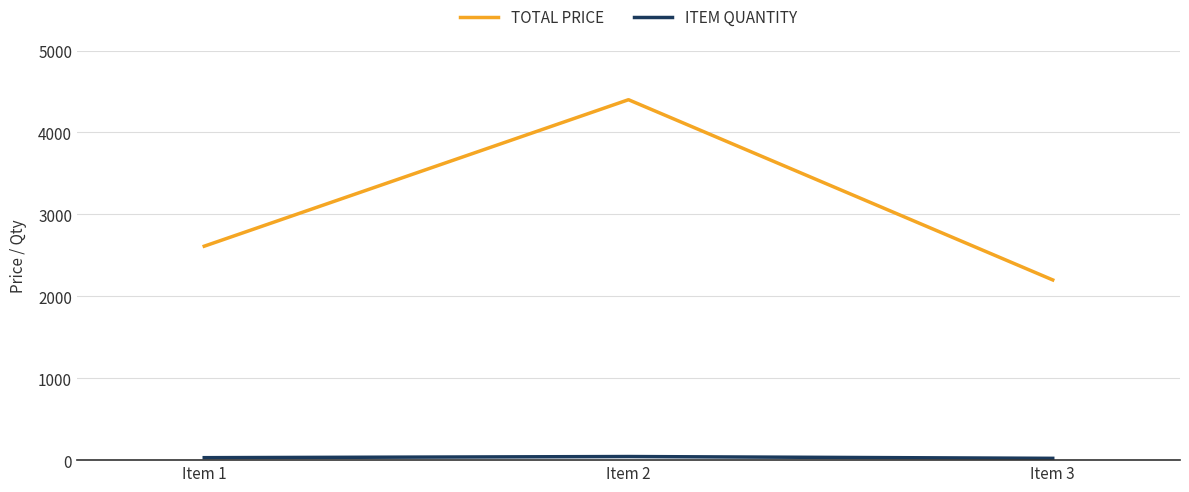

Where is TOTAL PRICE nearest to the value 3300?

Item 1